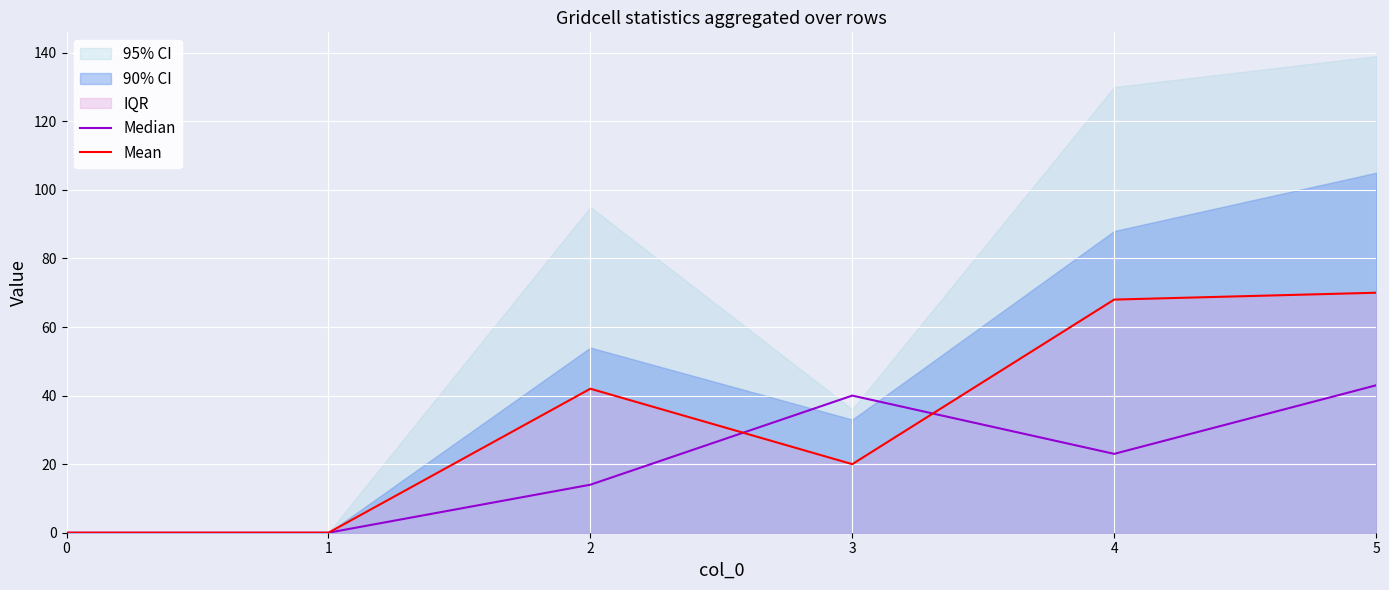

The value of Mean at 5 is 70. True or false?

True